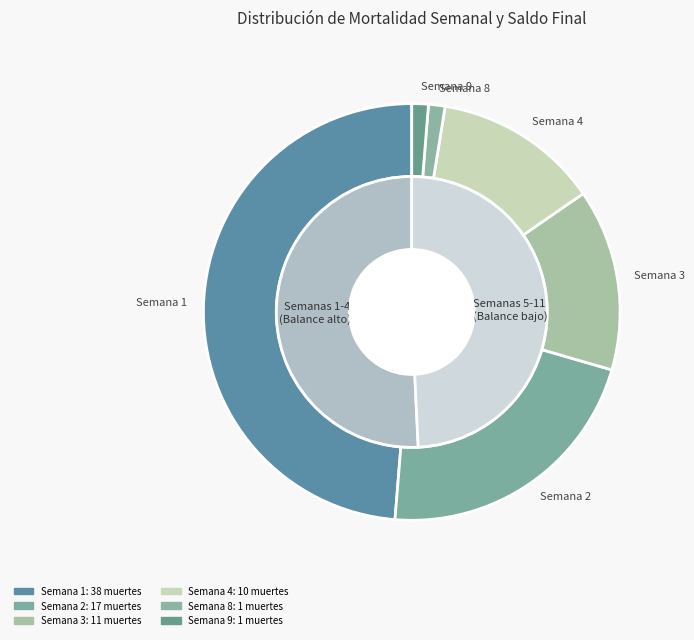

Does Semana 11 account for over 50% of the chart?

No